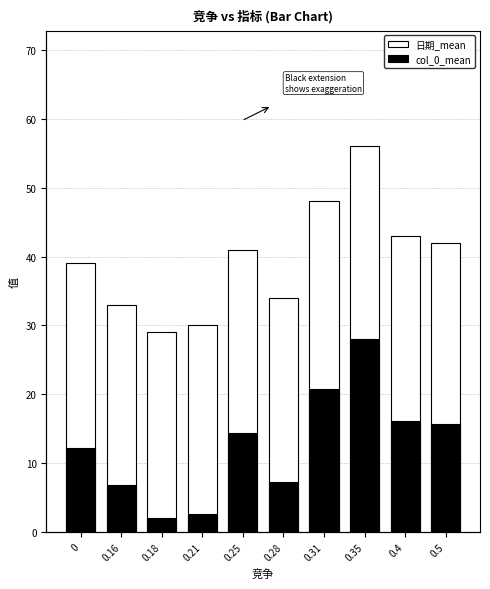

Reading left to right, extract all data points from this chart.

日期_mean: 39.0	33.0	29.0	30.0	41.0	34.0	48.0	56.0	43.0	42.0
col_0_mean: 12.2	6.9	2.1	2.6	14.4	7.2	20.8	28.0	16.1	15.6